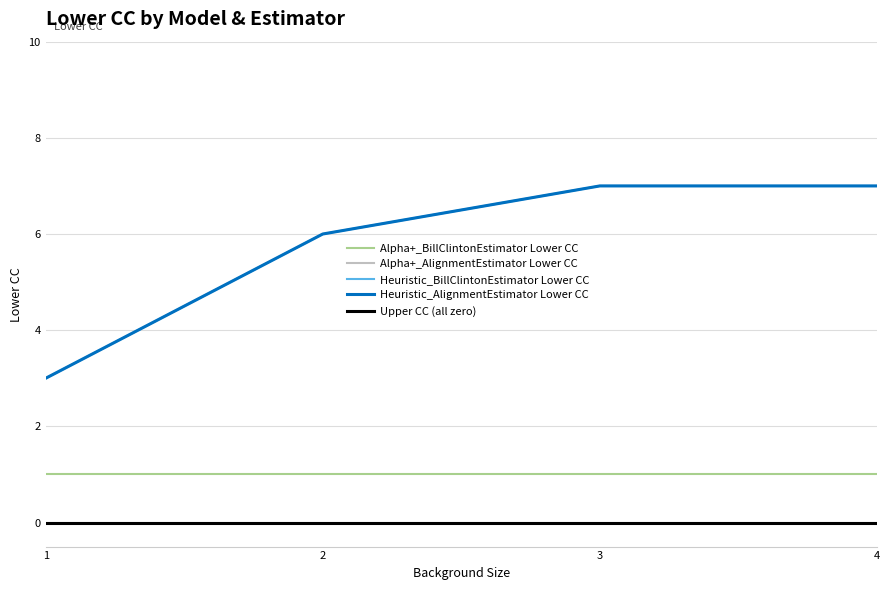

What is the sum of the Heuristic_AlignmentEstimator Lower CC values at 3 and 1?

10